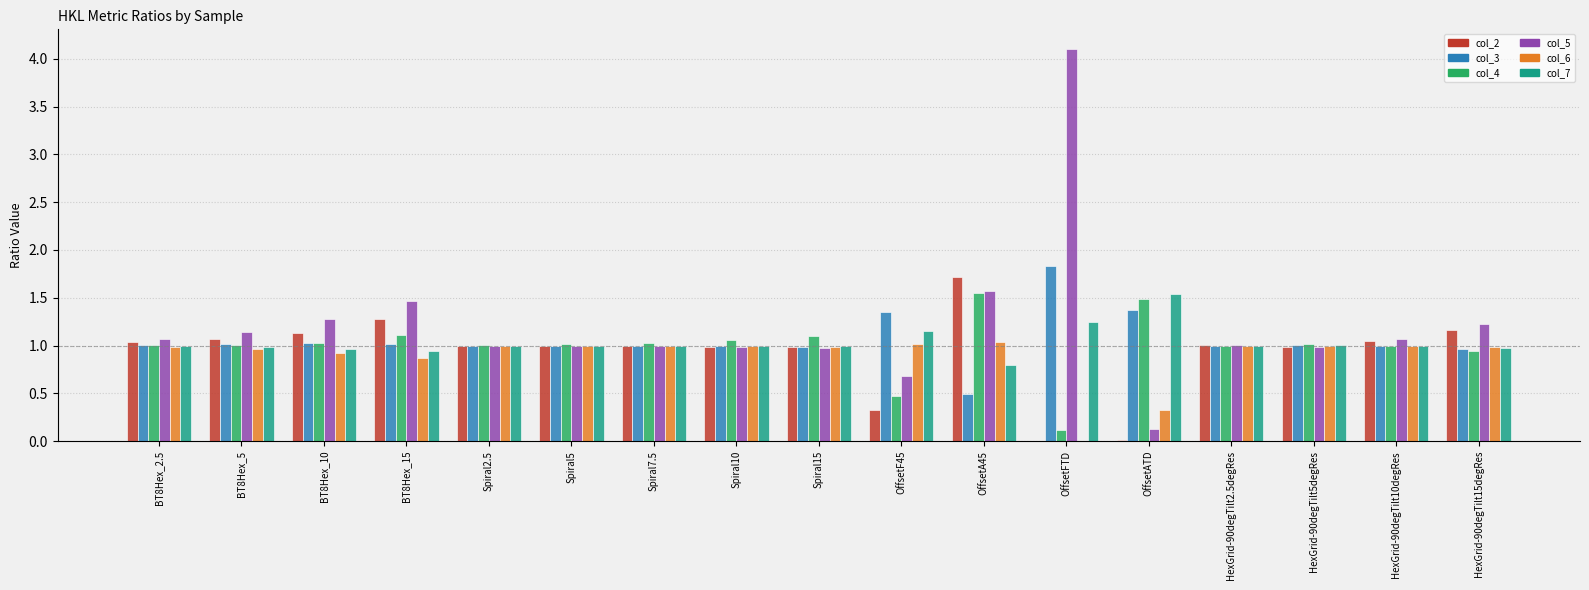

Between BT8Hex_2.5 and HexGrid-90degTilt5degRes, which series saw the biggest shift?

col_5